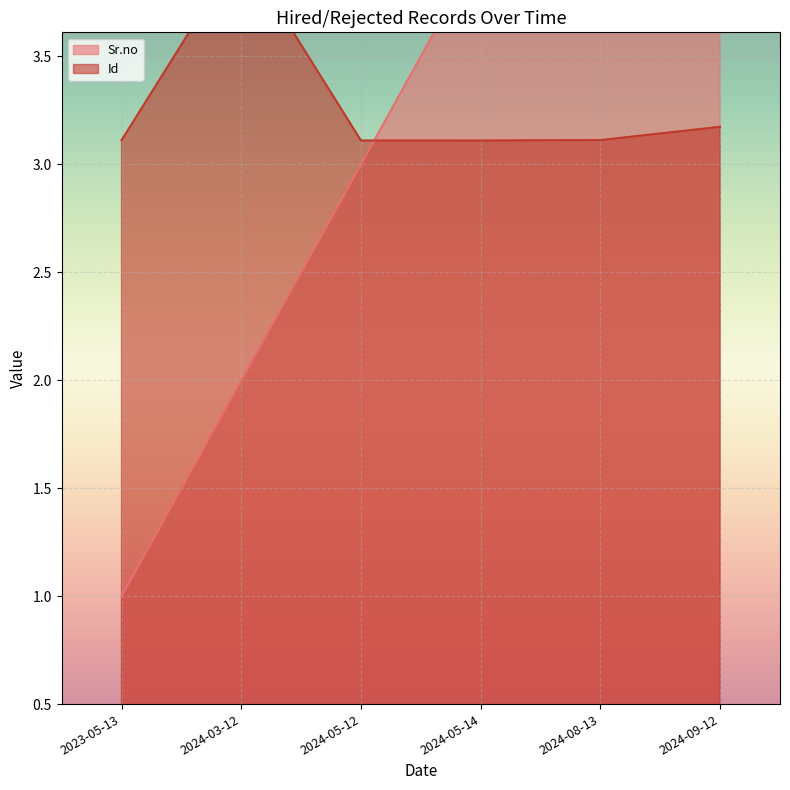

Between 2023-05-13 and 2024-05-14, which is larger?

2024-05-14